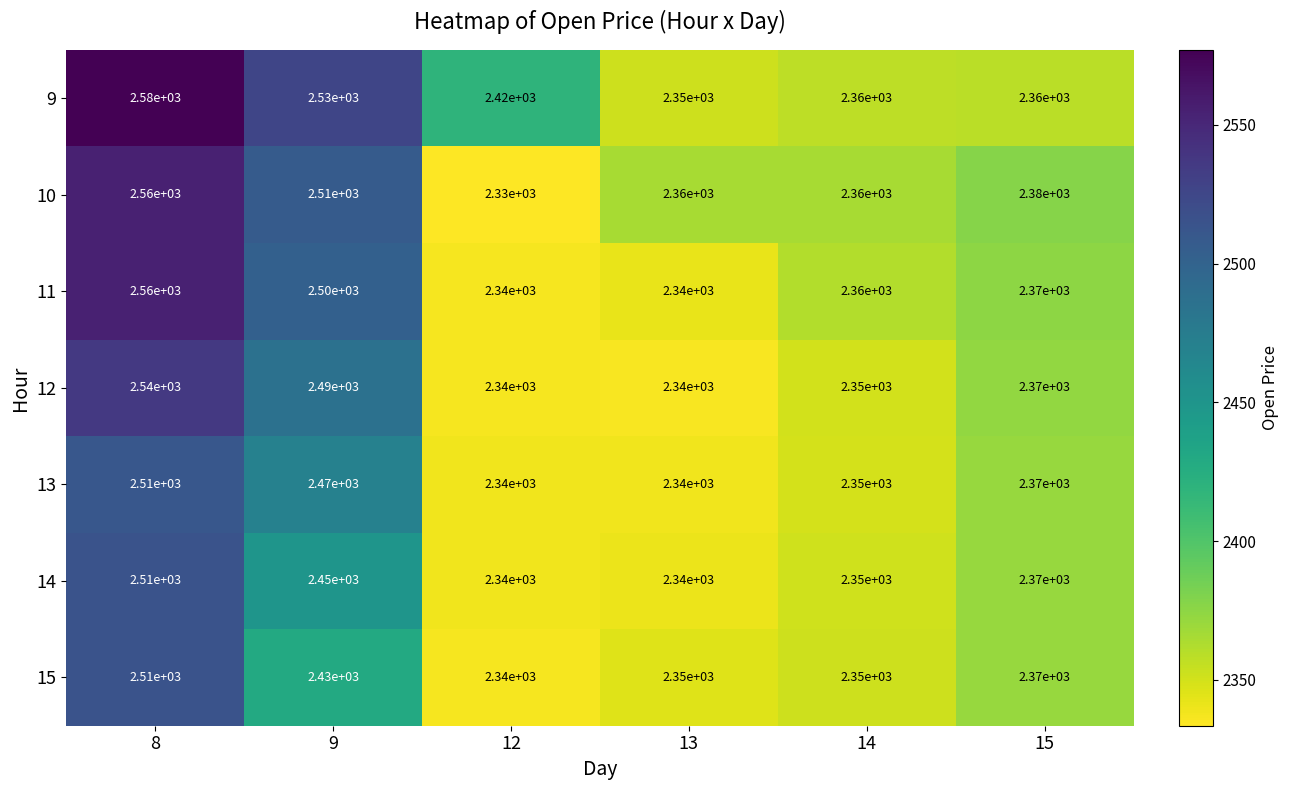

At which category is the sum across all series the highest?

8